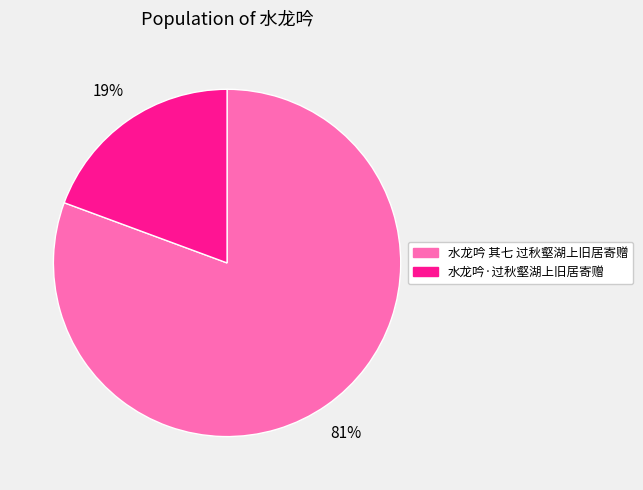

Which has a higher value, 水龙吟·过秋壑湖上旧居寄赠 or 水龙吟 其七 过秋壑湖上旧居寄赠?

水龙吟 其七 过秋壑湖上旧居寄赠